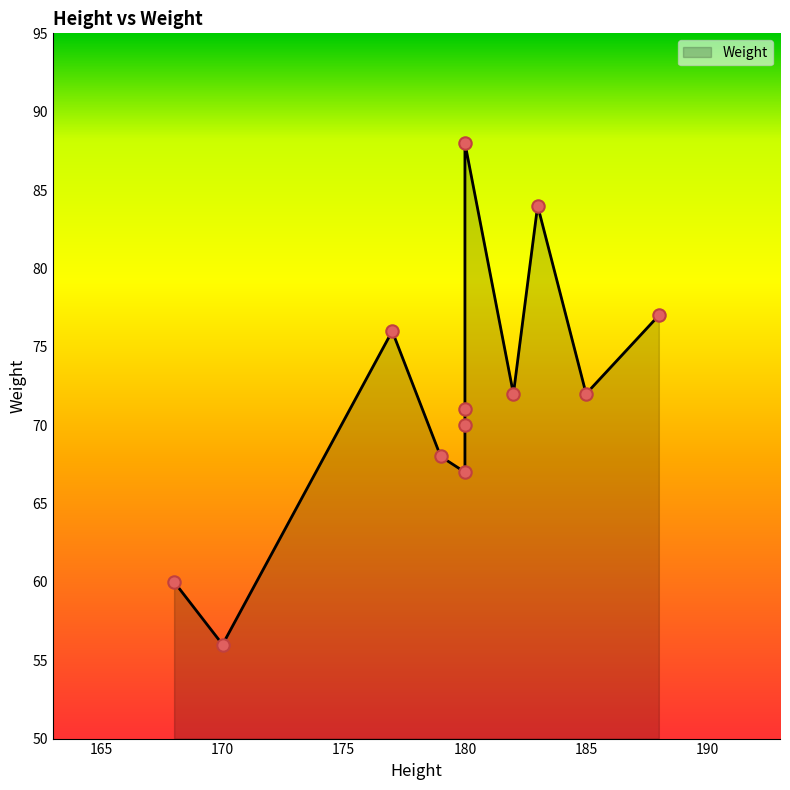

Approximately how many times larger is the value at 180 compared to 183?

0.8